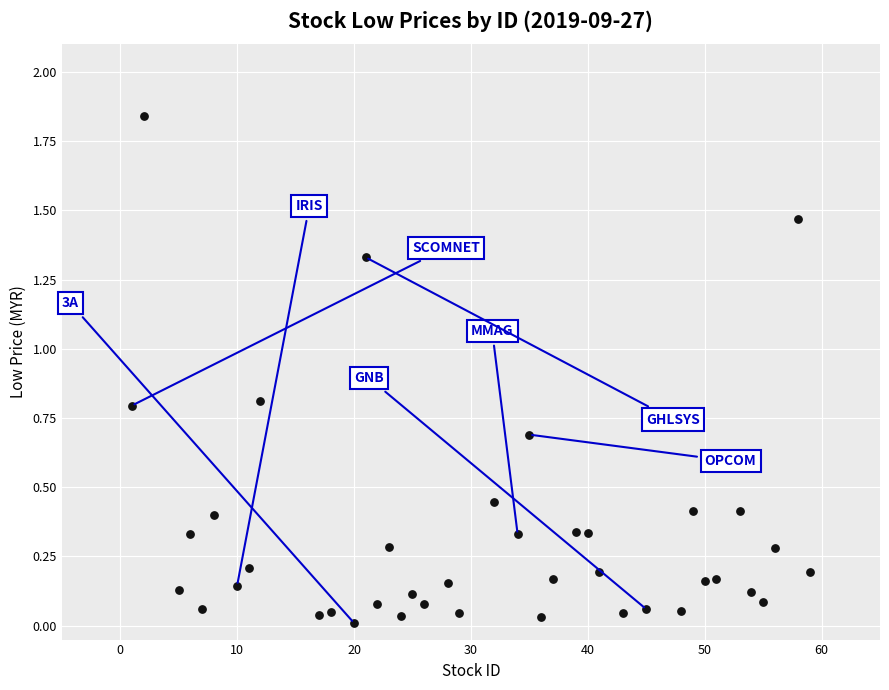

What is the range of X values (max minus min)?

58.0